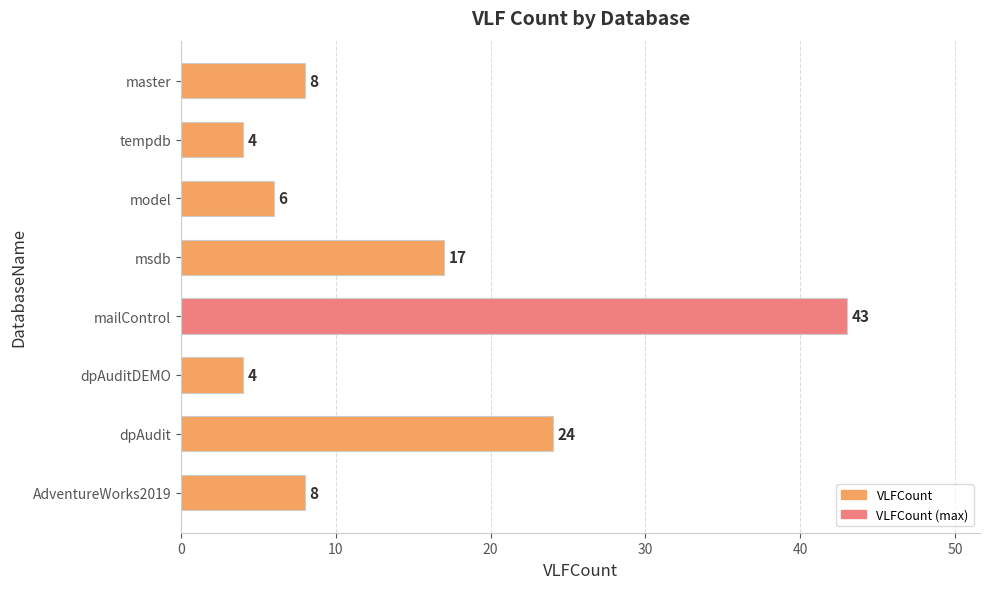

At which label is the value closest to 23?

dpAudit